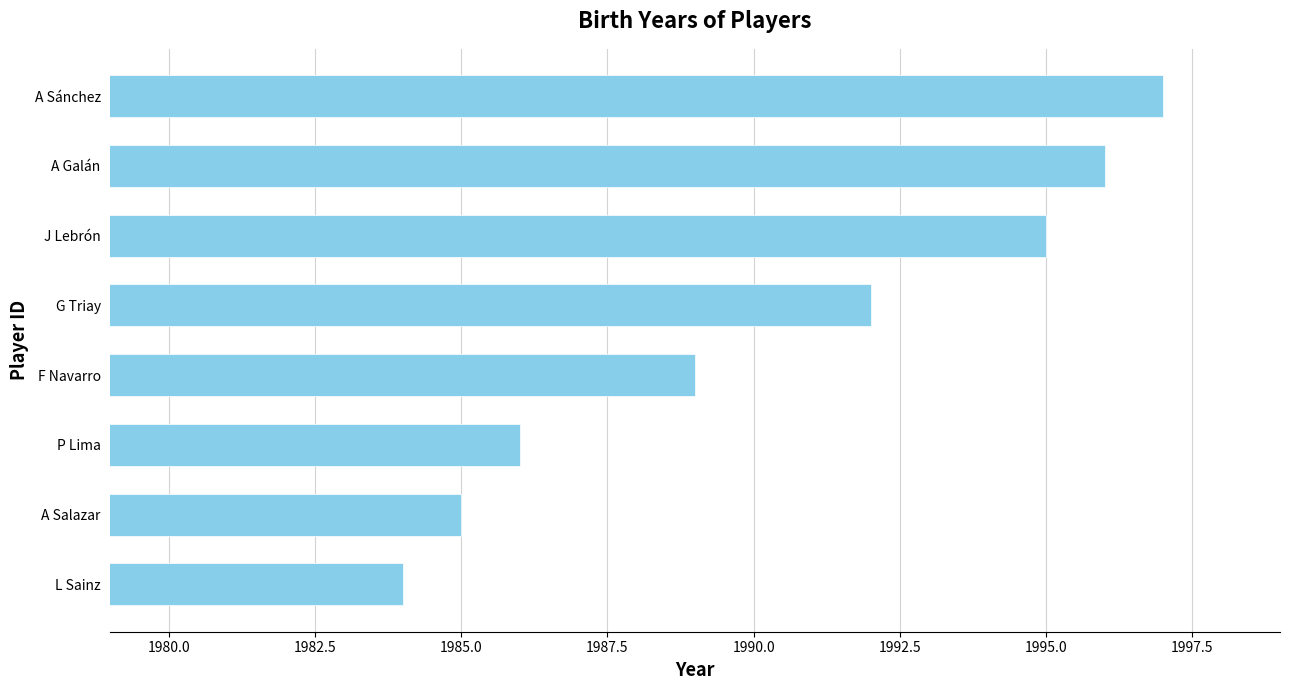

Where is the data nearest to the value 1990?

F Navarro